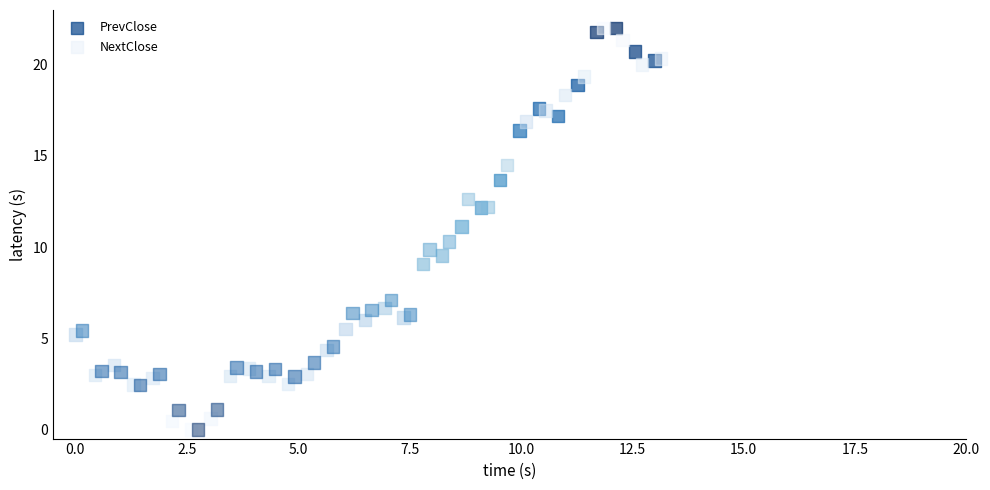

What are all the series names shown in the legend?

PrevClose, NextClose